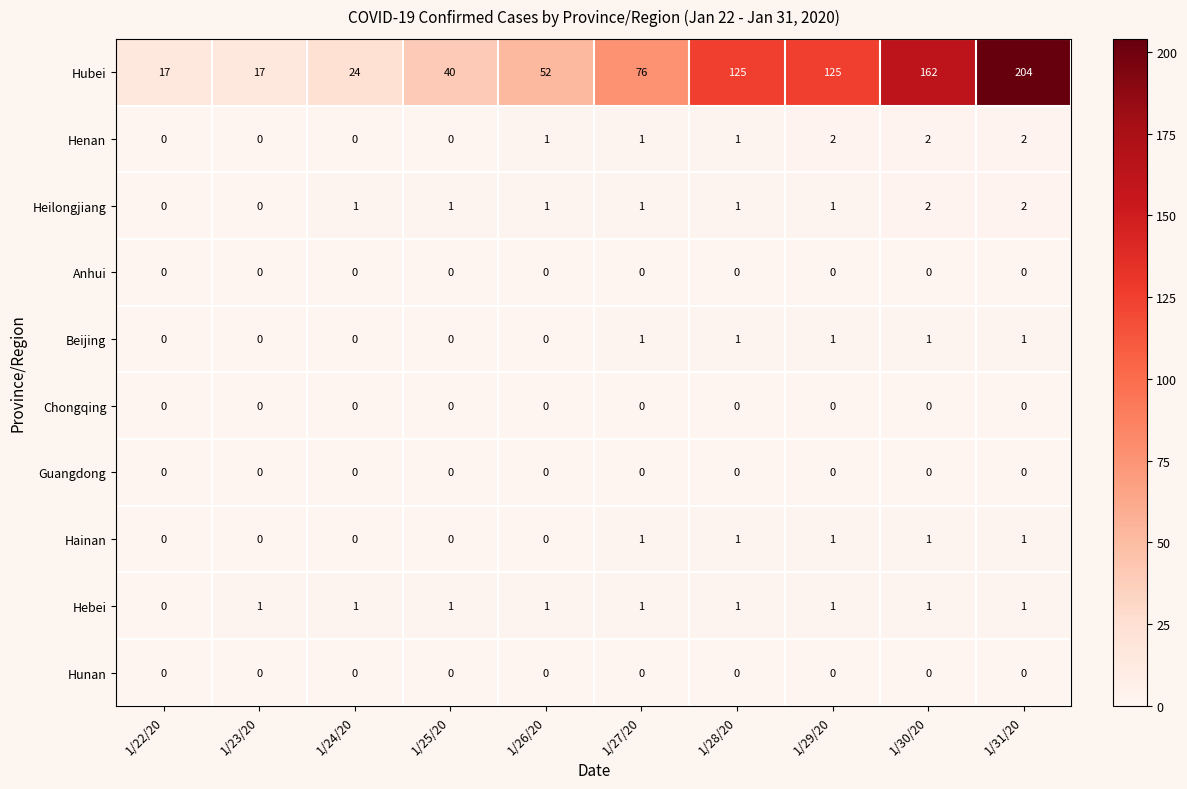

Which series changed the most between 1/23/20 and 1/27/20?

Hubei